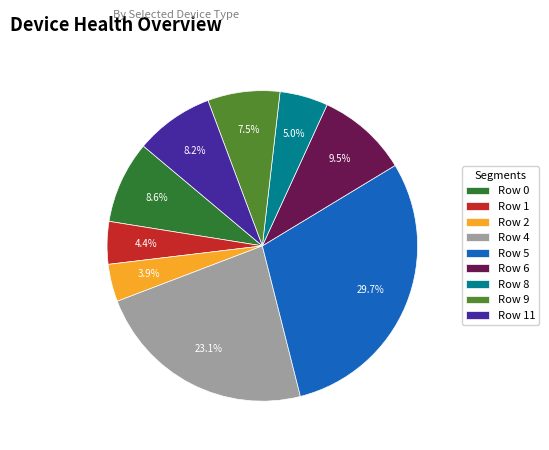

Between Row 5 and Row 11, which is larger?

Row 5